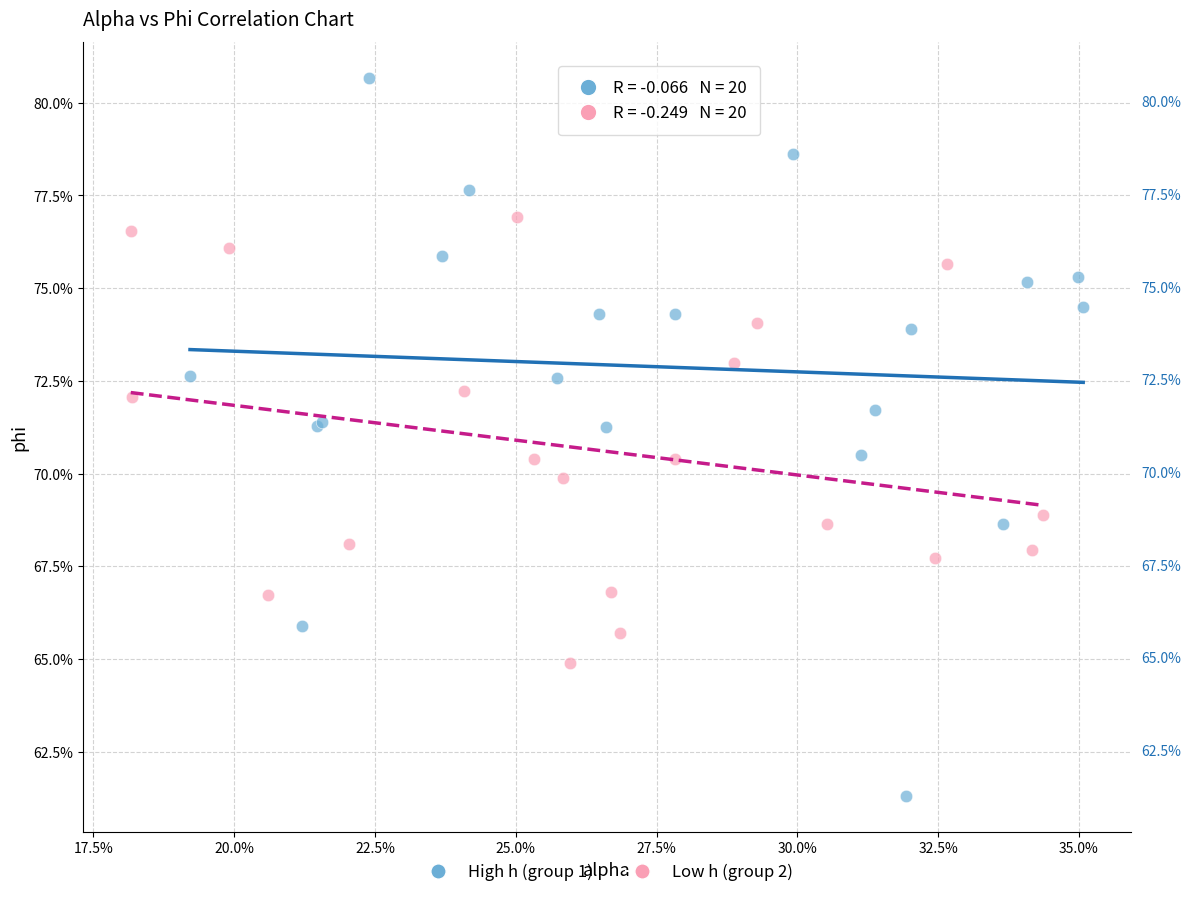

What are all the series names shown in the legend?

High h (group 1), Low h (group 2)